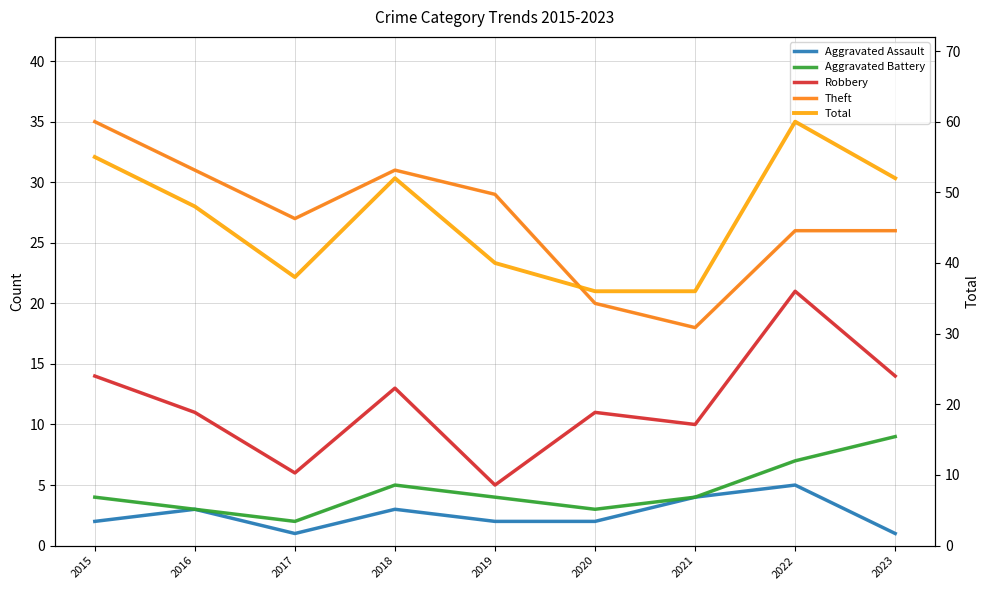

How many lines are shown in the chart?

5